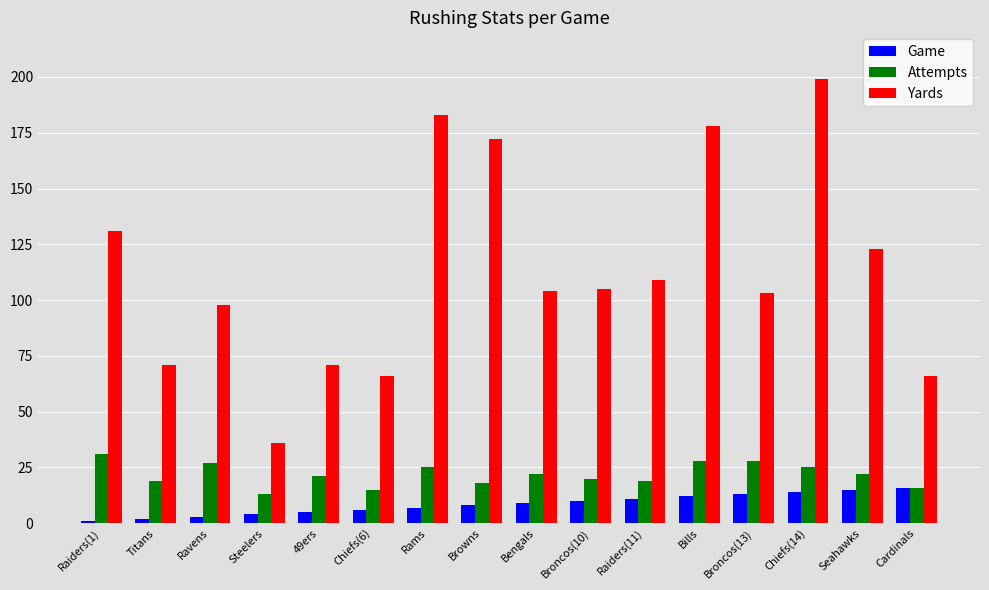

What is the value of the Yards bar at the 10th from the left?

105